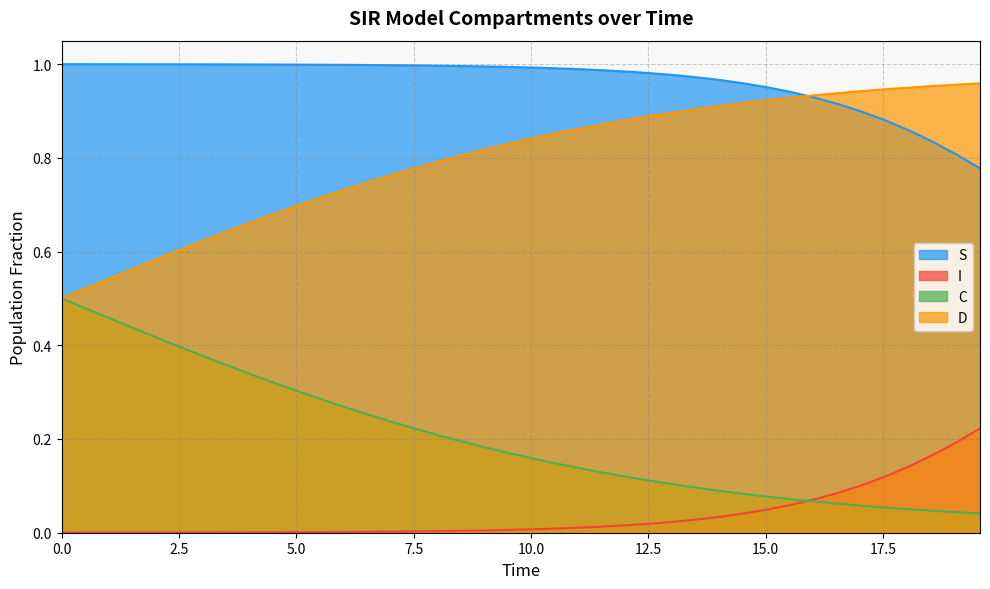

Does the chart have visible grid lines?

Yes